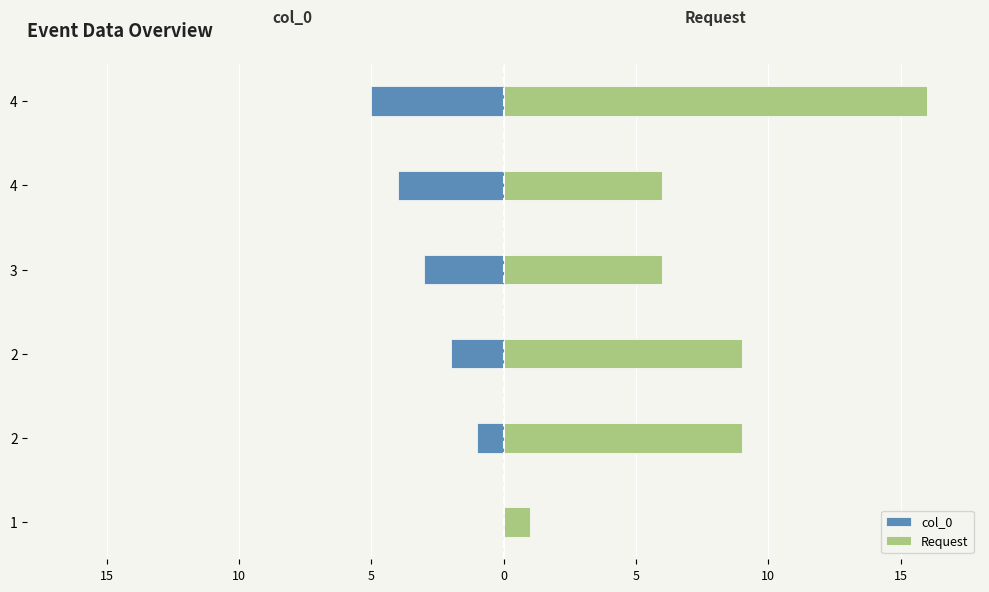

Reading left to right, what are all the values shown in this chart?

col_0: 0	-1	-2	-3	-4	-5
Request: 1	9	9	6	6	16